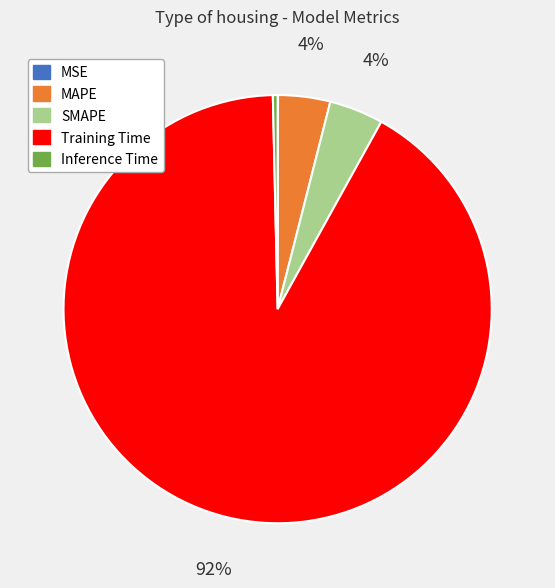

Do MAPE and SMAPE together represent more than half of the pie?

No